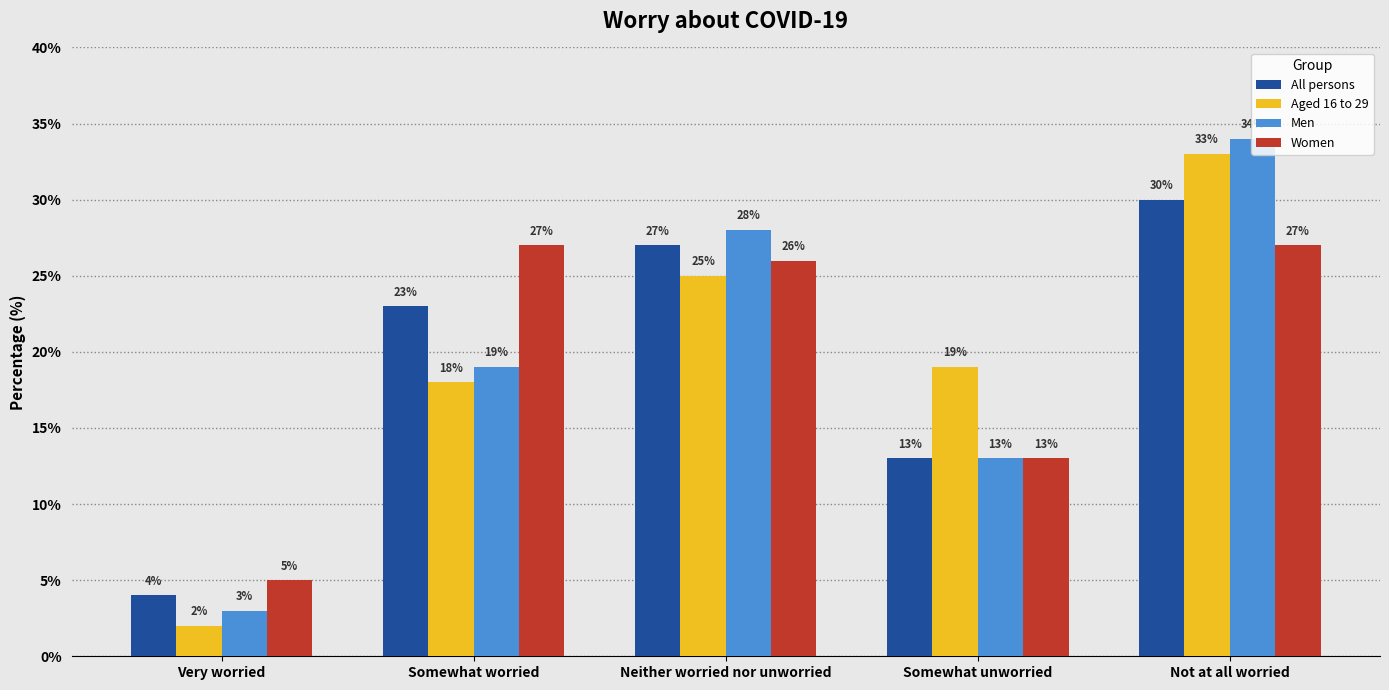

What is the spread (max minus min) of values at Somewhat worried?

9